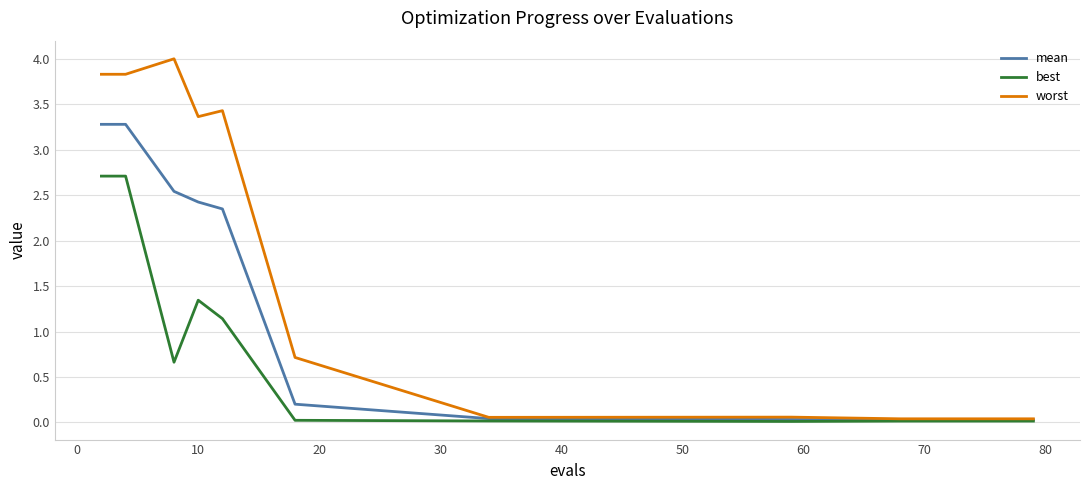

Which series has the widest spread of values?

worst